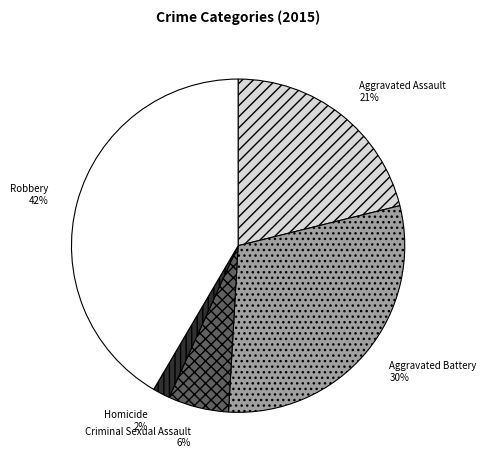

What is the largest slice in the pie chart?

Robbery